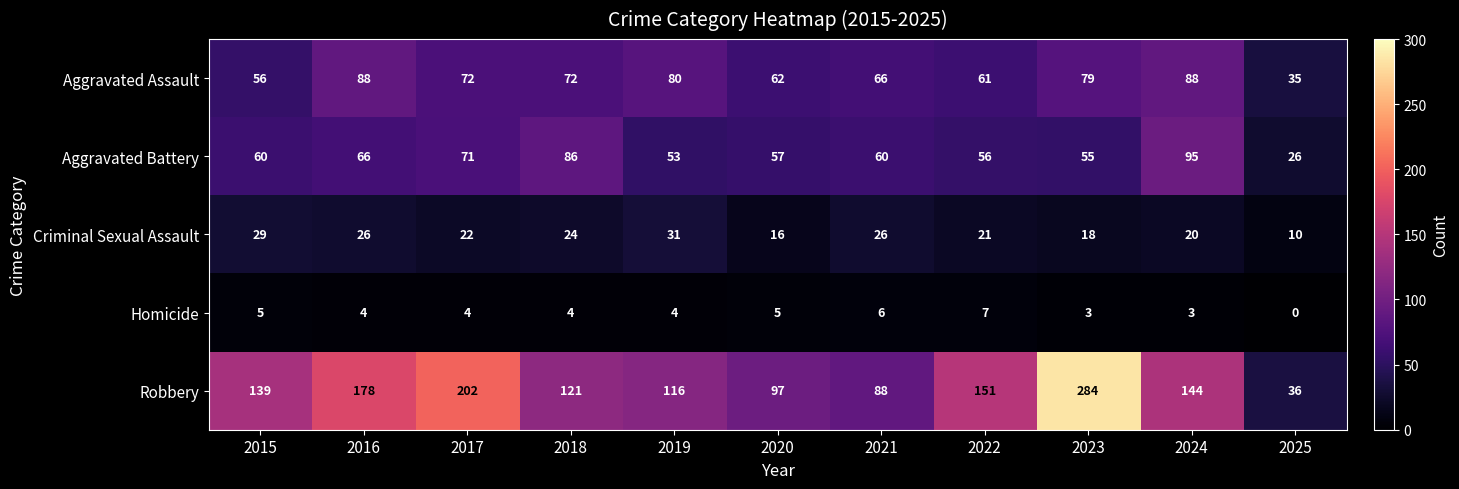

Which category has the lowest value in the Aggravated Assault series?

2025